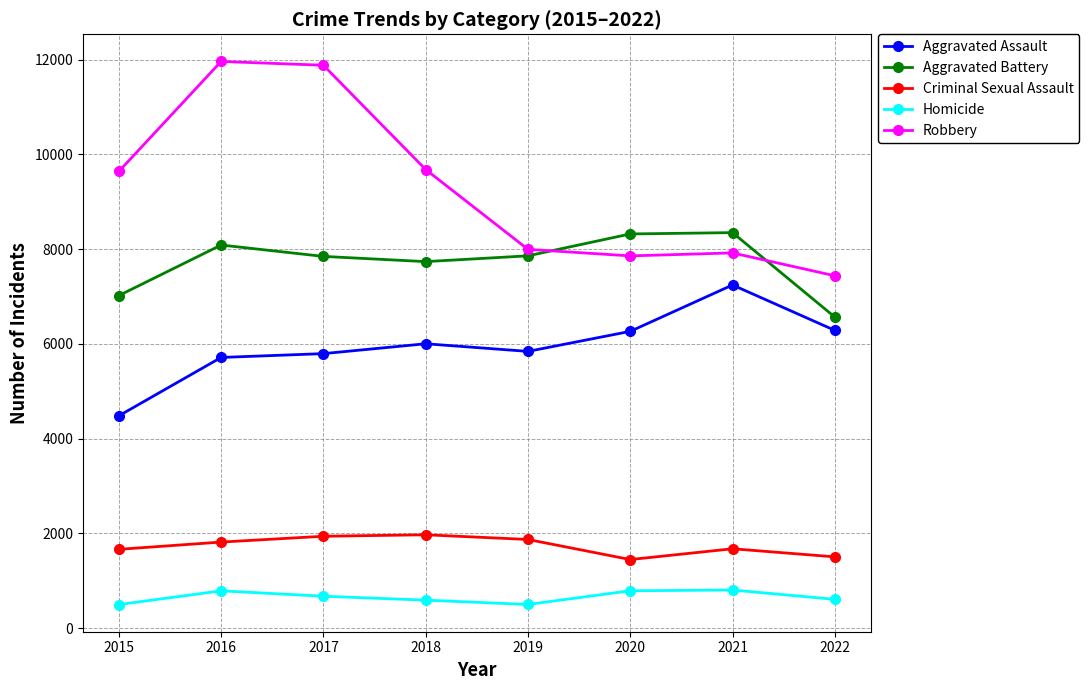

Is it true that Homicide equals 787 at 2020?

True